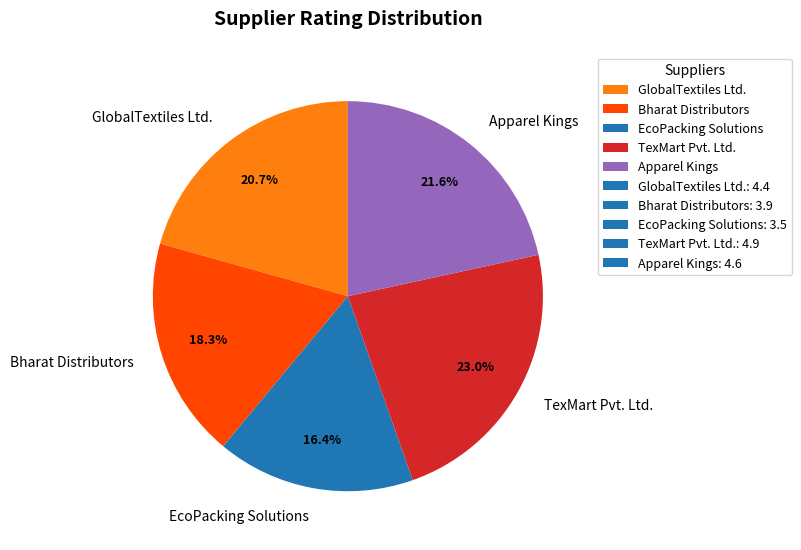

To the nearest percent, what is the difference between the TexMart Pvt. Ltd. and GlobalTextiles Ltd. slice percentages?

2%